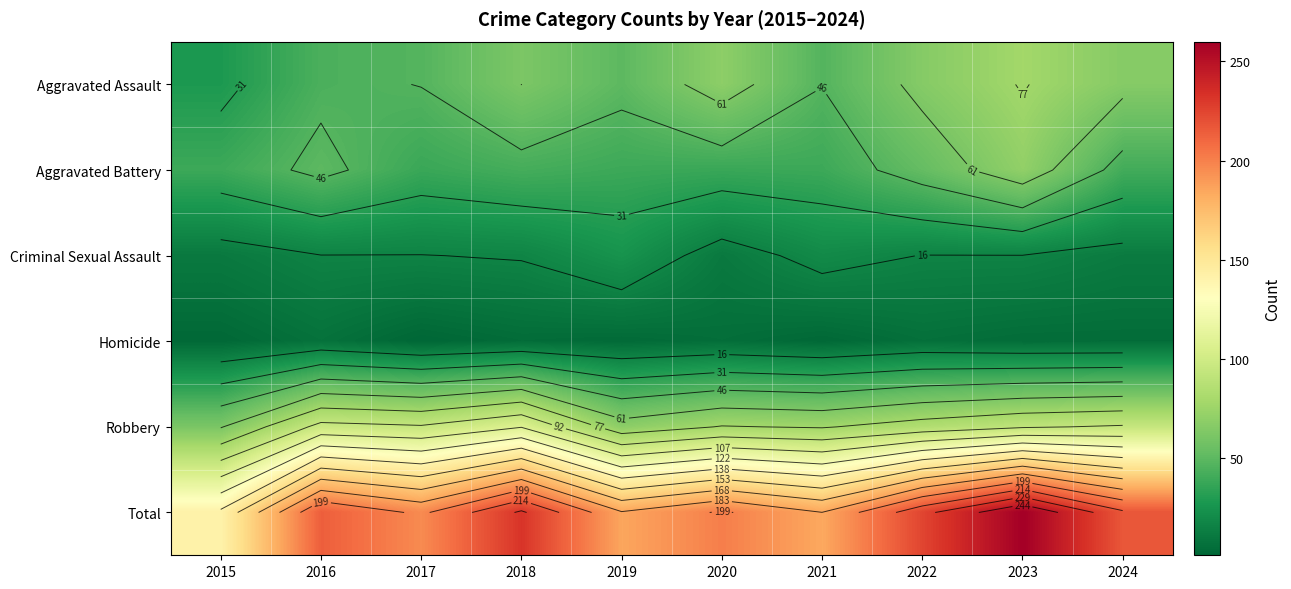

List the series in order of their peak value, highest first.

Total, Robbery, Aggravated Assault, Aggravated Battery, Criminal Sexual Assault, Homicide